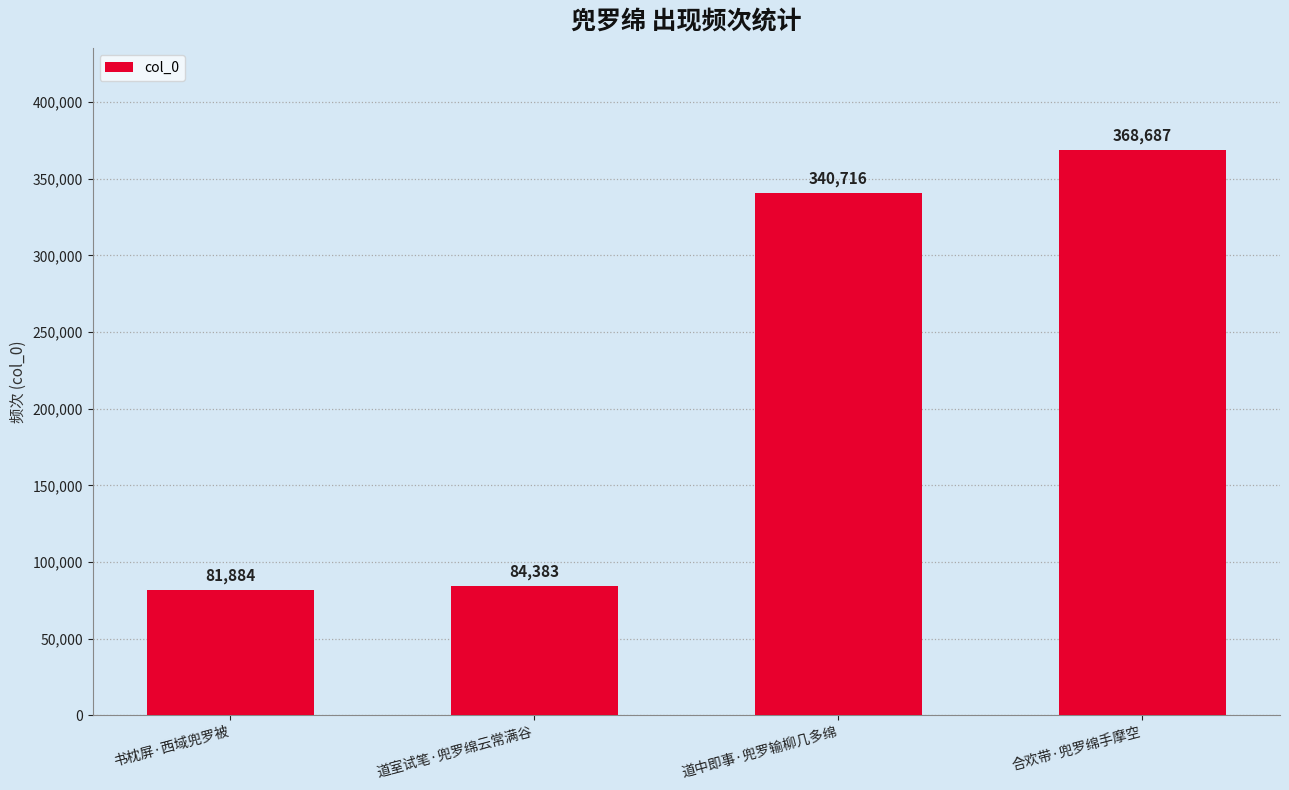

Which label corresponds to the smallest value in the chart?

书枕屏·西域兜罗被